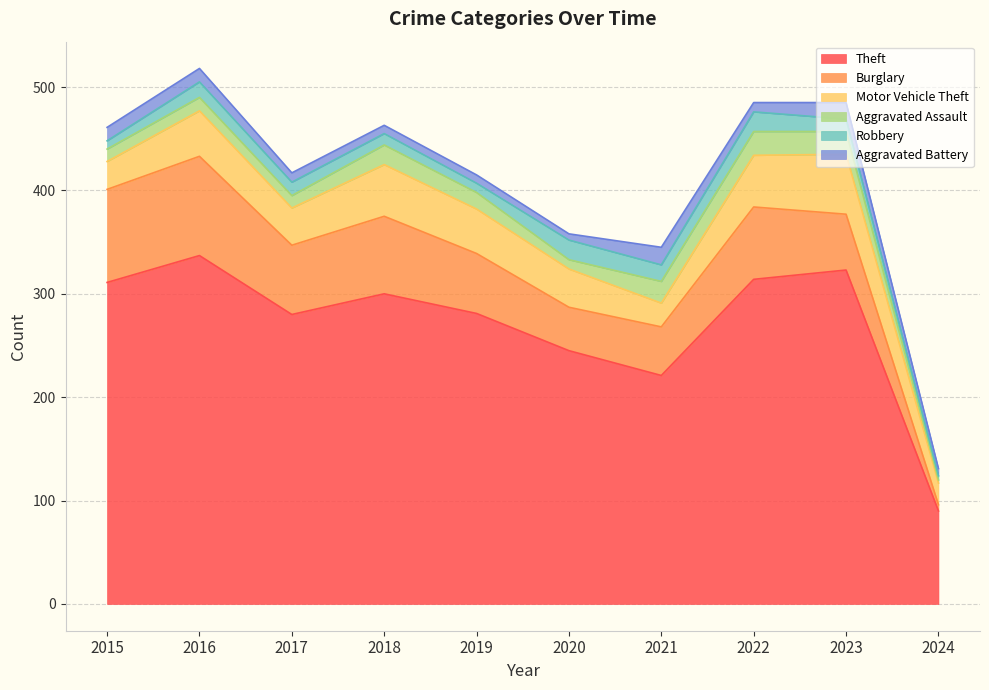

The Theft series shows 378 at 2017. True or false?

False